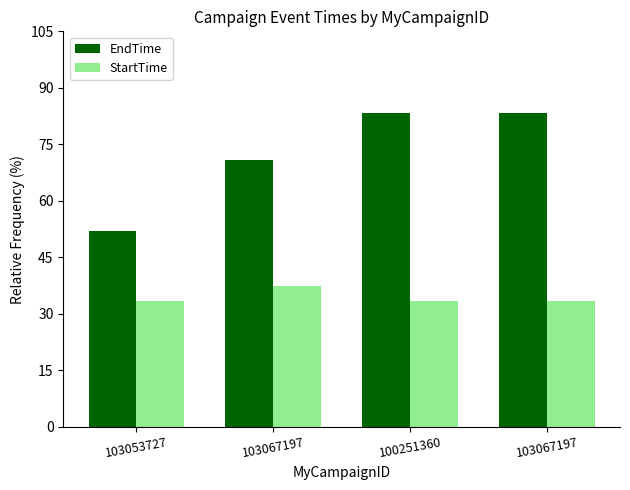

Does the chart contain stacked bars?

No